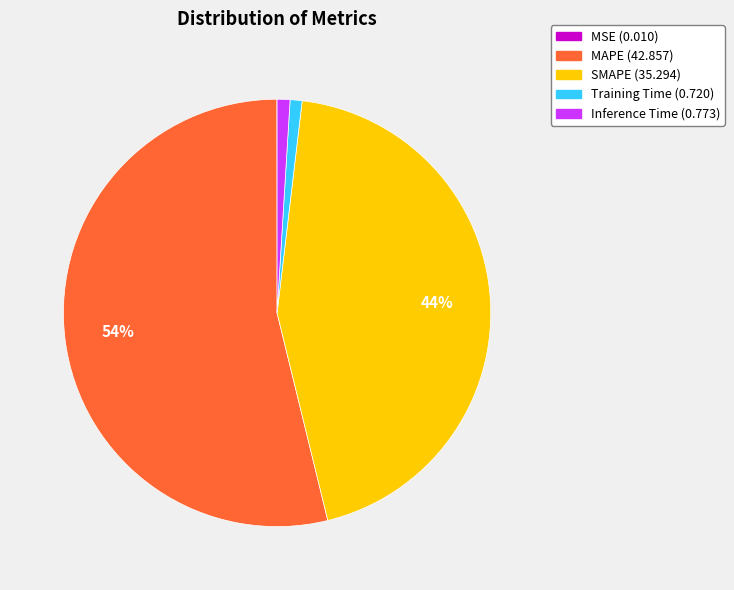

Which category has the biggest portion of the pie?

MAPE